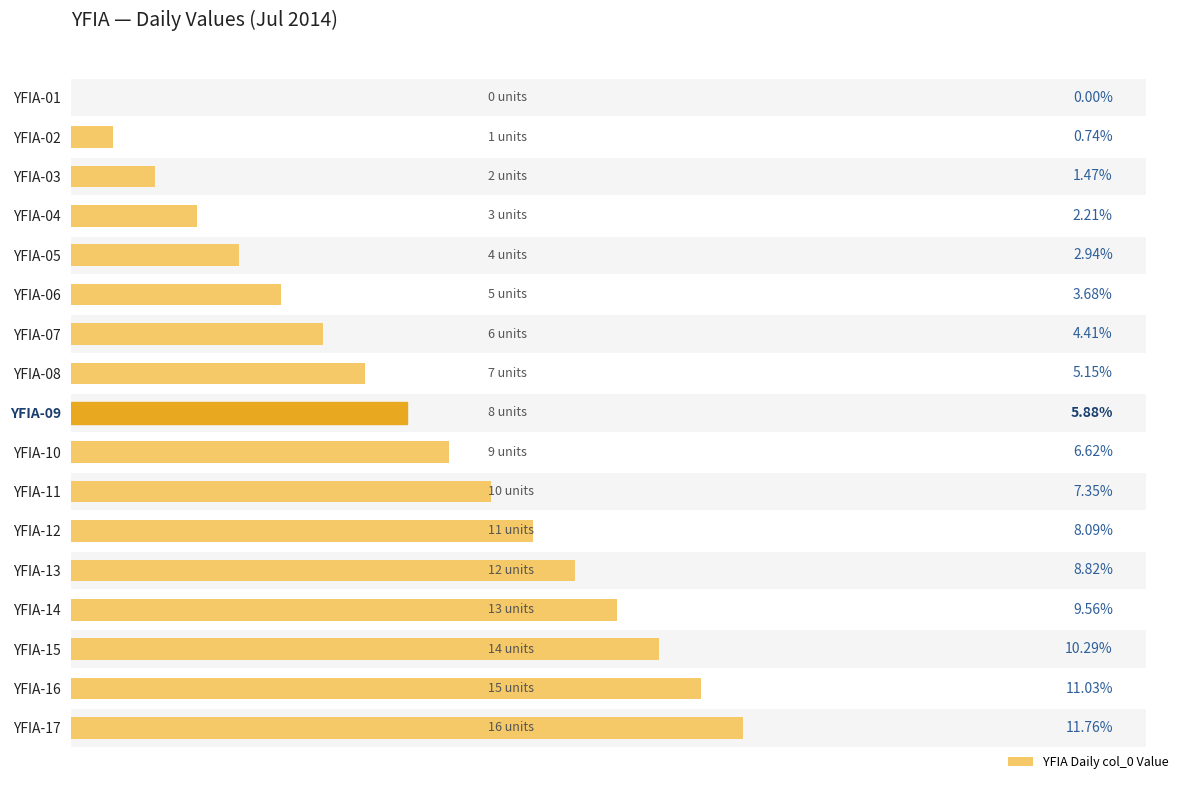

The value at 16 is 16. True or false?

True